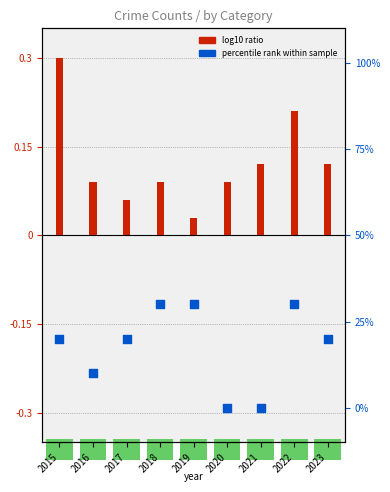

Which series has the largest total across all categories?

Aggravated Battery (percentile rank)